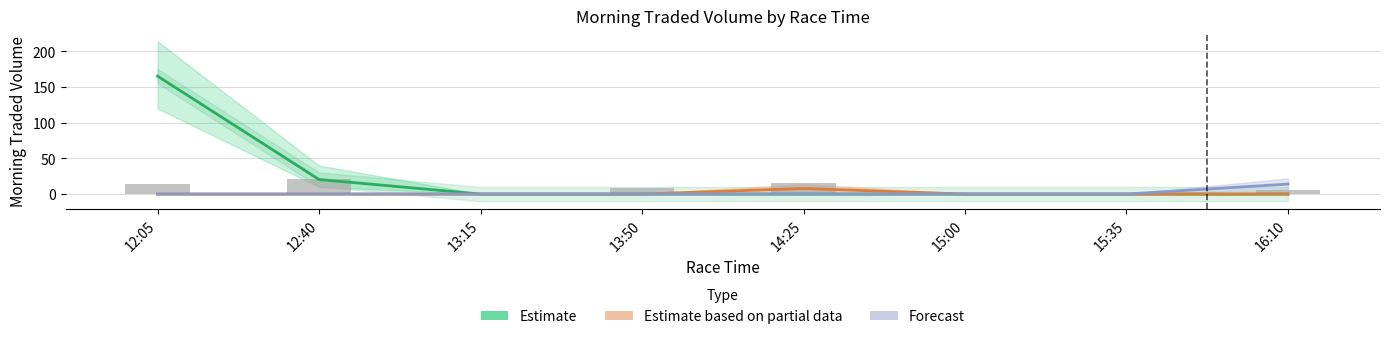

Reading right to left, extract all data points from this chart.

Estimate: 0.0	0.0	0.0	0.0	0.0	0.0	20.4	165.4
Estimate based on partial data: 0.0	0.0	0.0	7.8	0.0	0.0	0.0	0.0
Forecast: 14.0	0.0	0.0	0.0	0.0	0.0	0.0	0.0